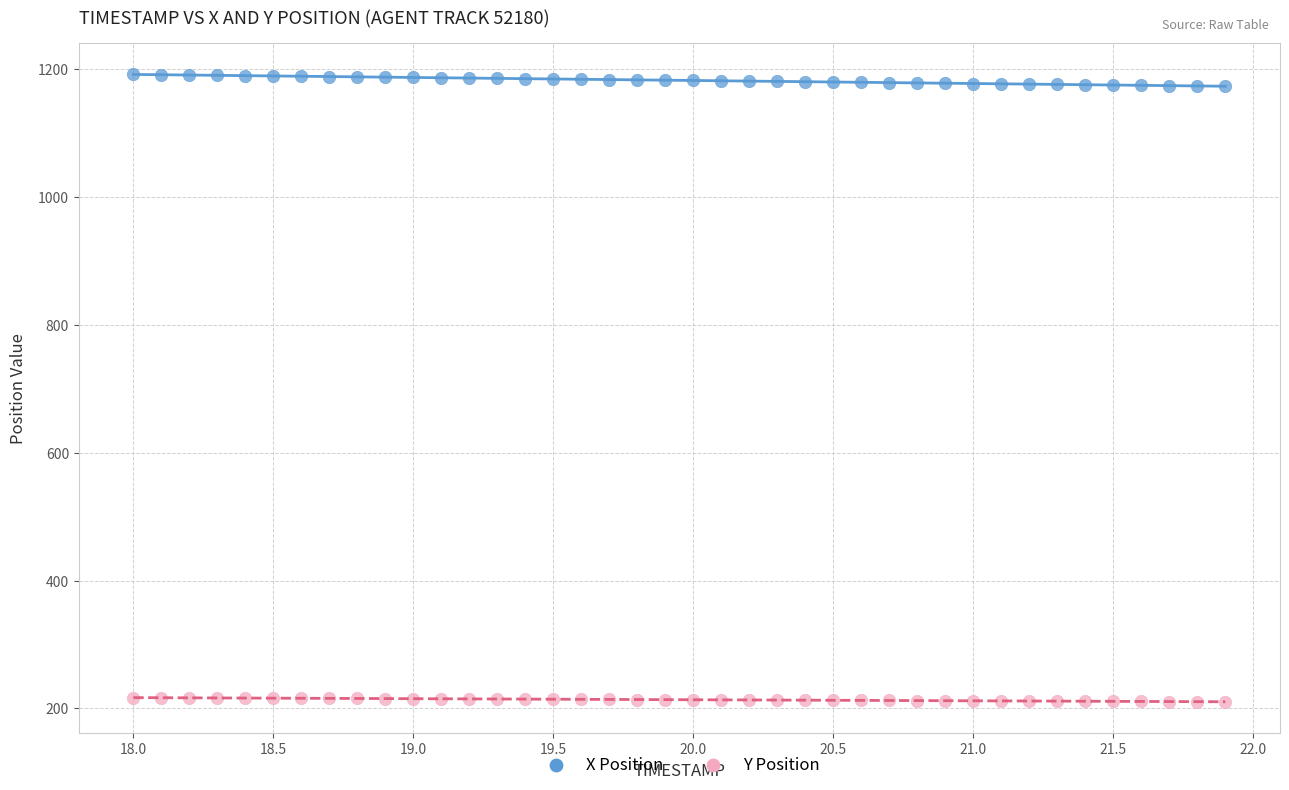

Which series has the largest Y range (max minus min)?

X Position